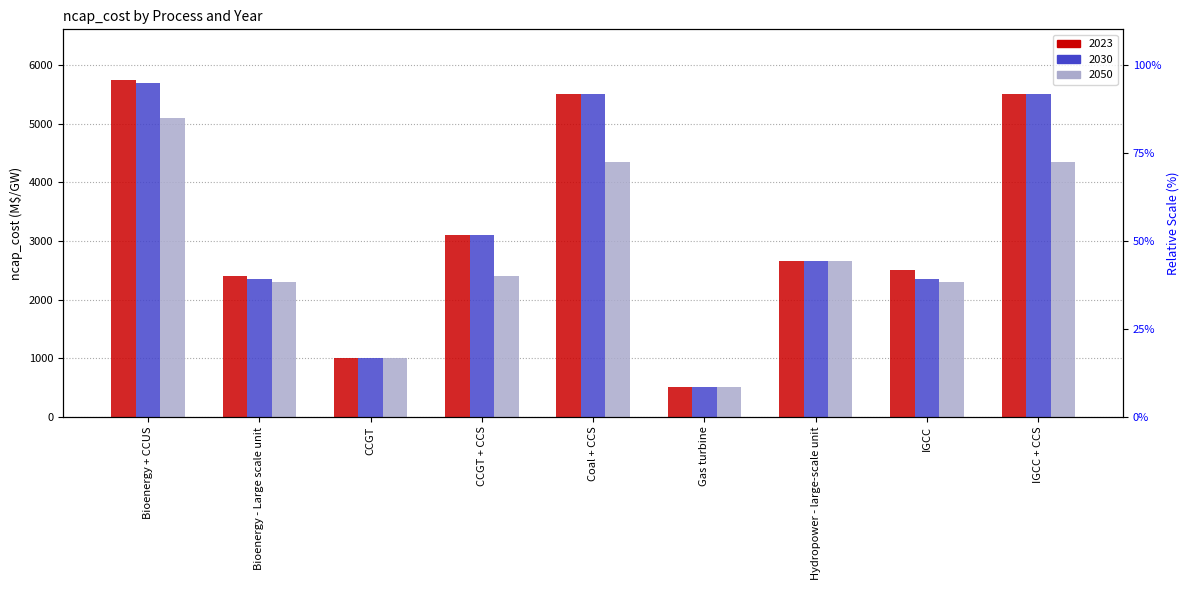

How many bars are there in total?

27